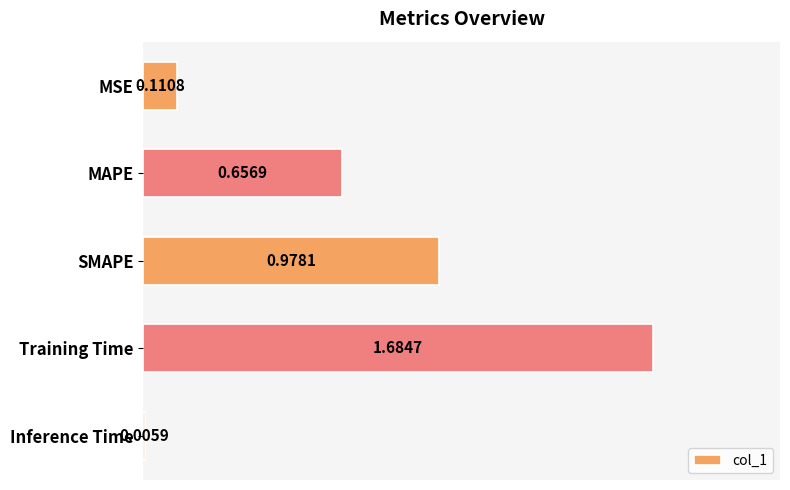

Are the bars horizontal?

Yes